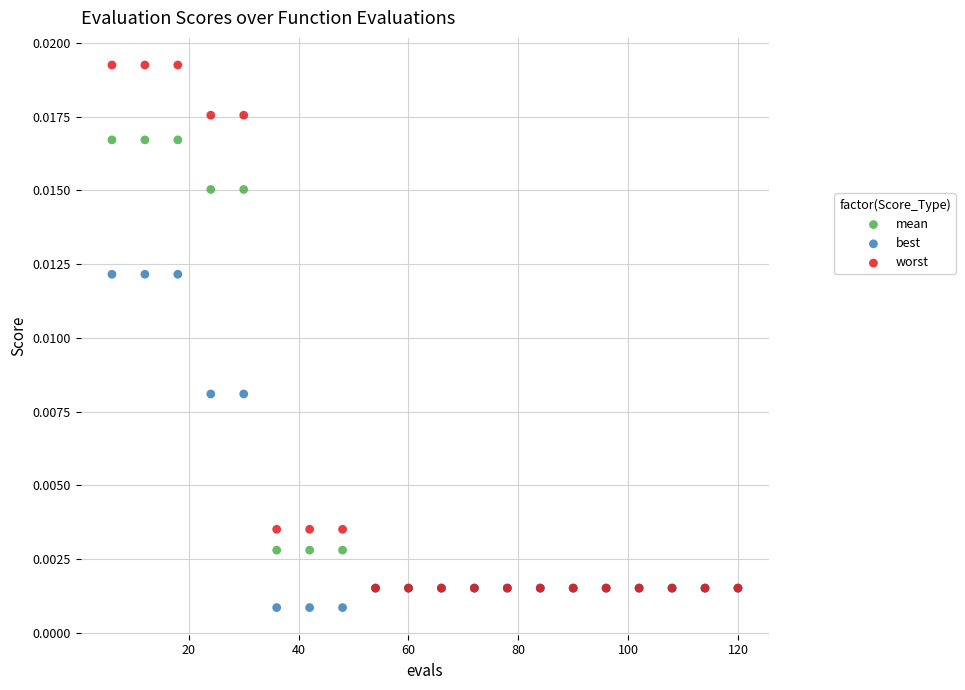

Which series has the widest spread of Y values?

worst